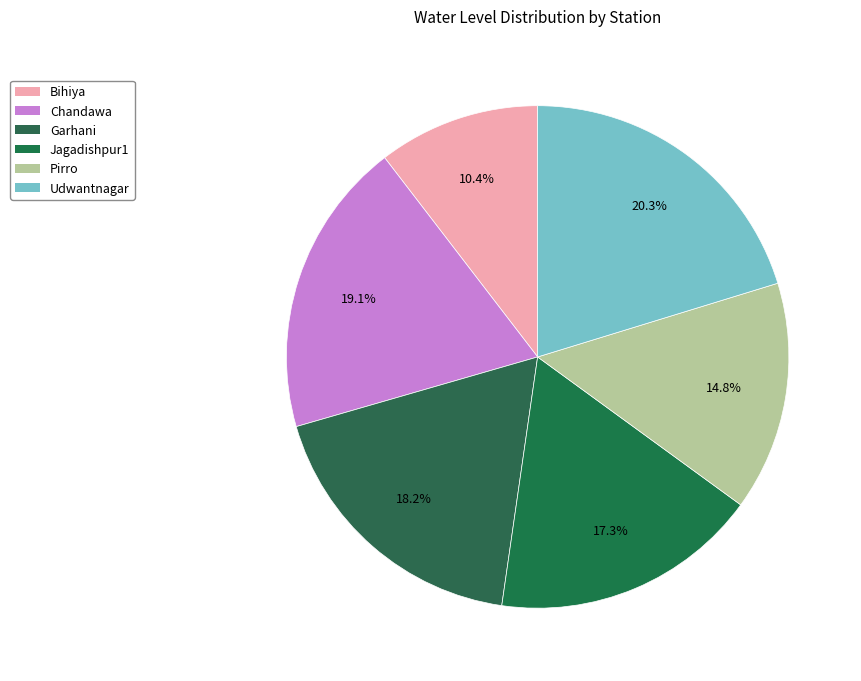

Does Garhani represent more than half of the total?

No